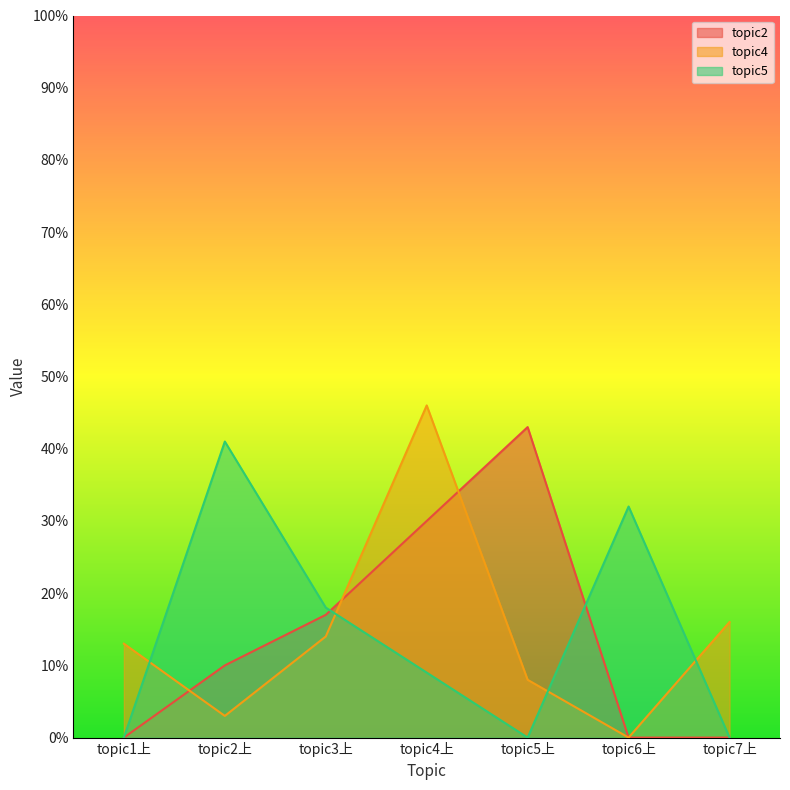

At which category is the sum across all series the highest?

topic4上